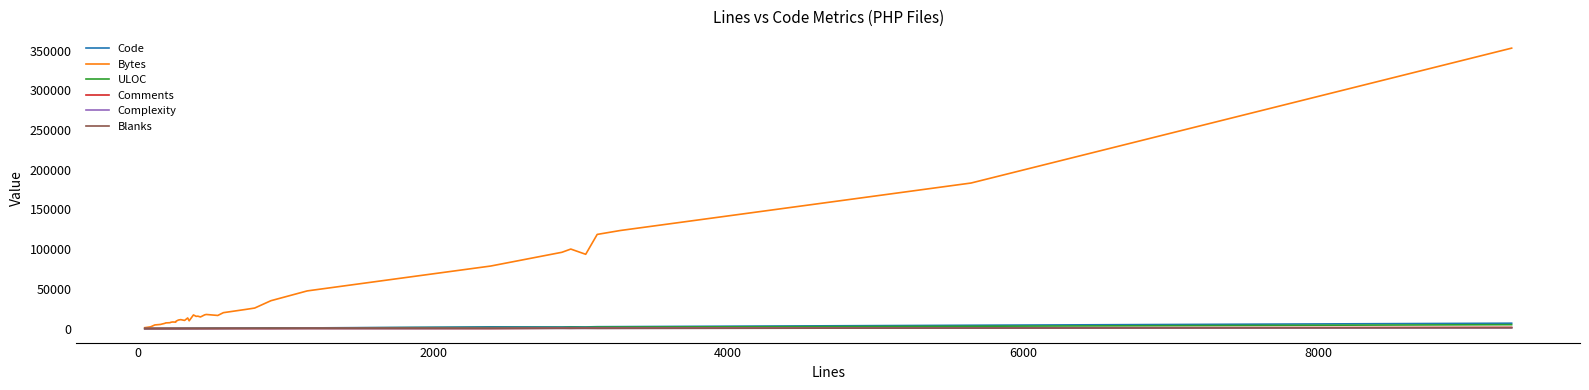

Which series has the largest total across all categories?

Bytes